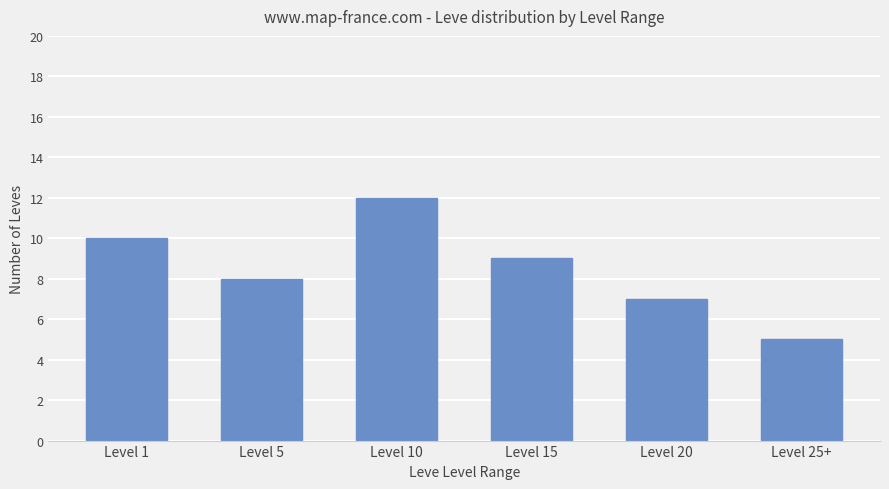

Reading left to right, list all the values displayed in this chart.

10	8	12	9	7	5